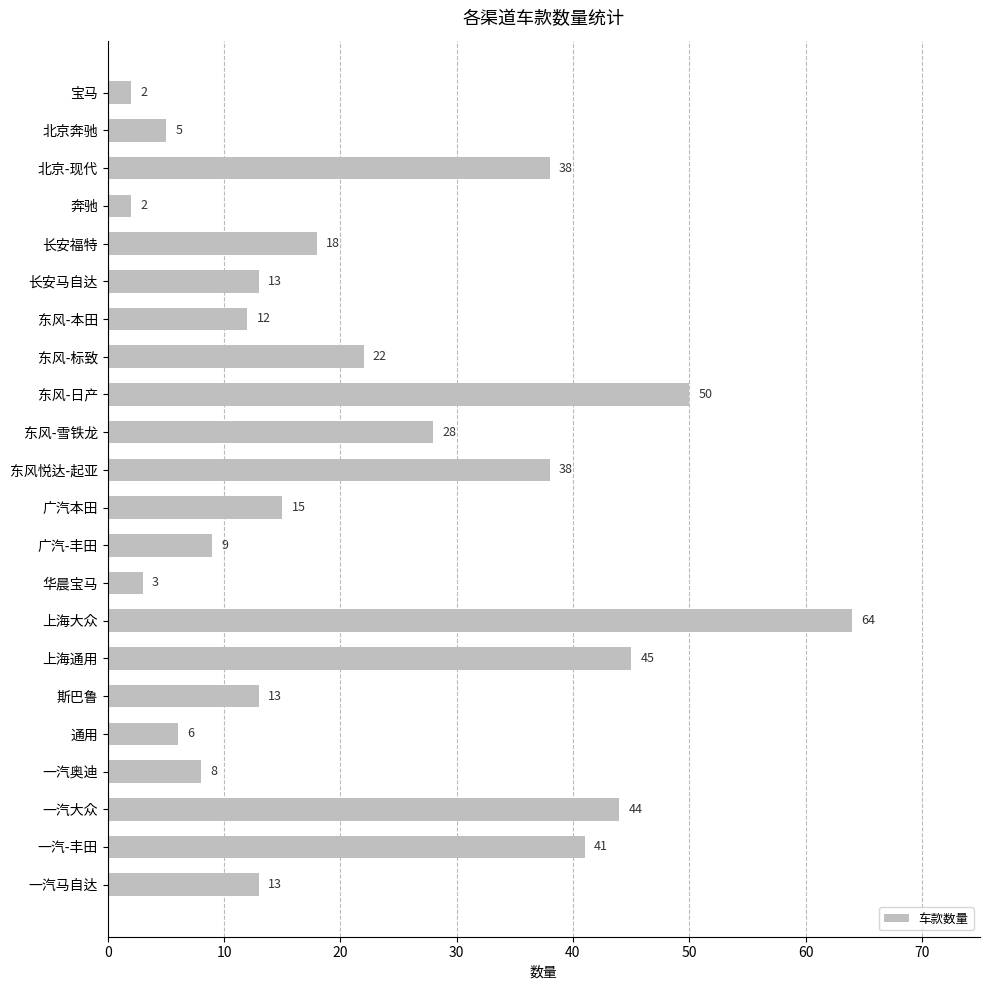

What is the label of the 10th bar from the bottom?

广汽-丰田